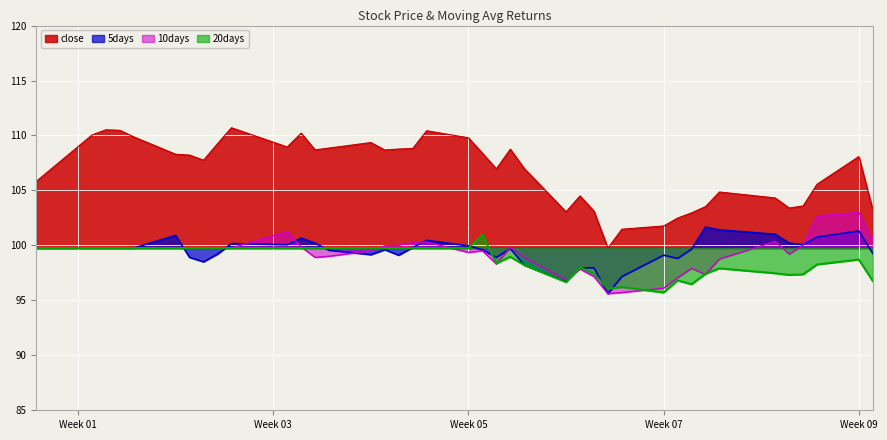

What is the total value across all series at 2018-01-31?

402.5